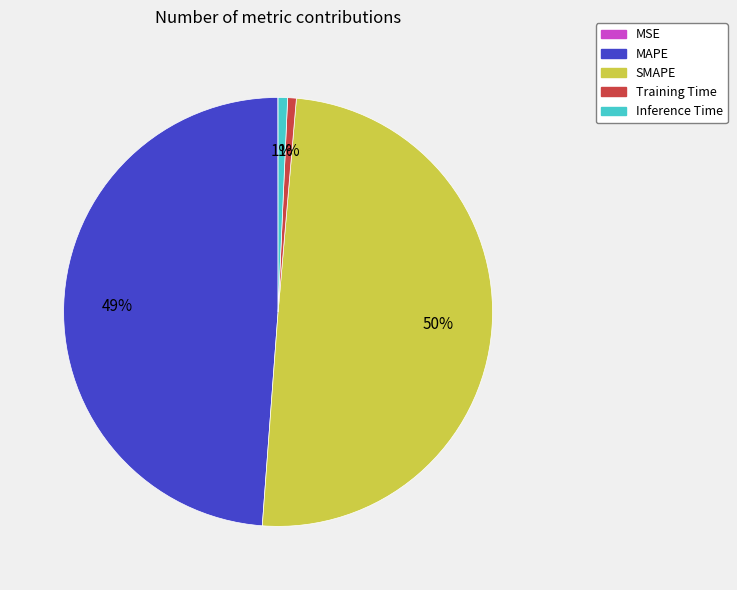

Is it true that SMAPE is 50% of the pie?

True